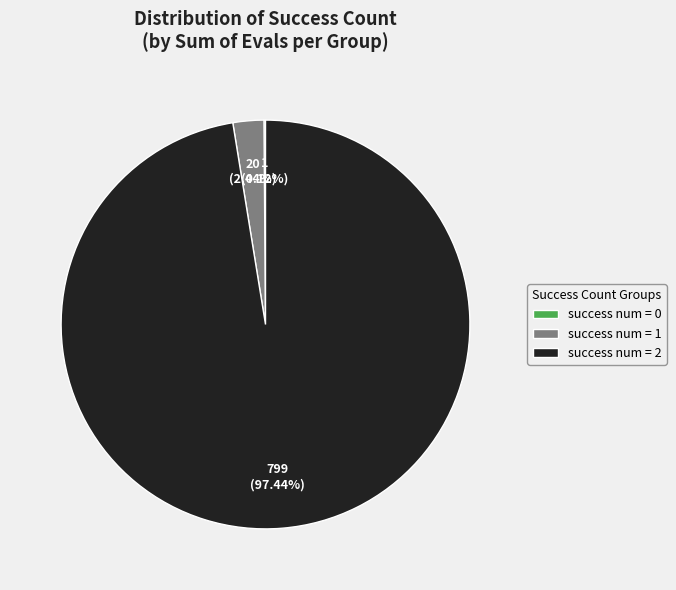

Which has a higher value, success num = 1 or success num = 2?

success num = 2